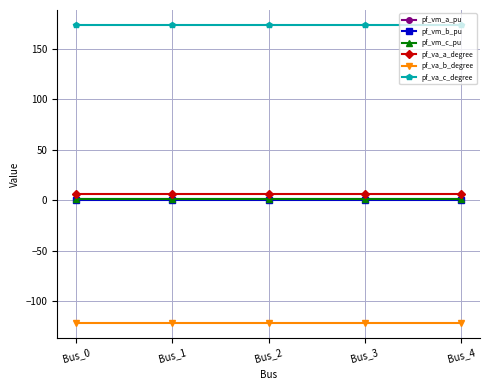

True or false: pf_va_a_degree and pf_vm_c_pu intersect in this chart.

False